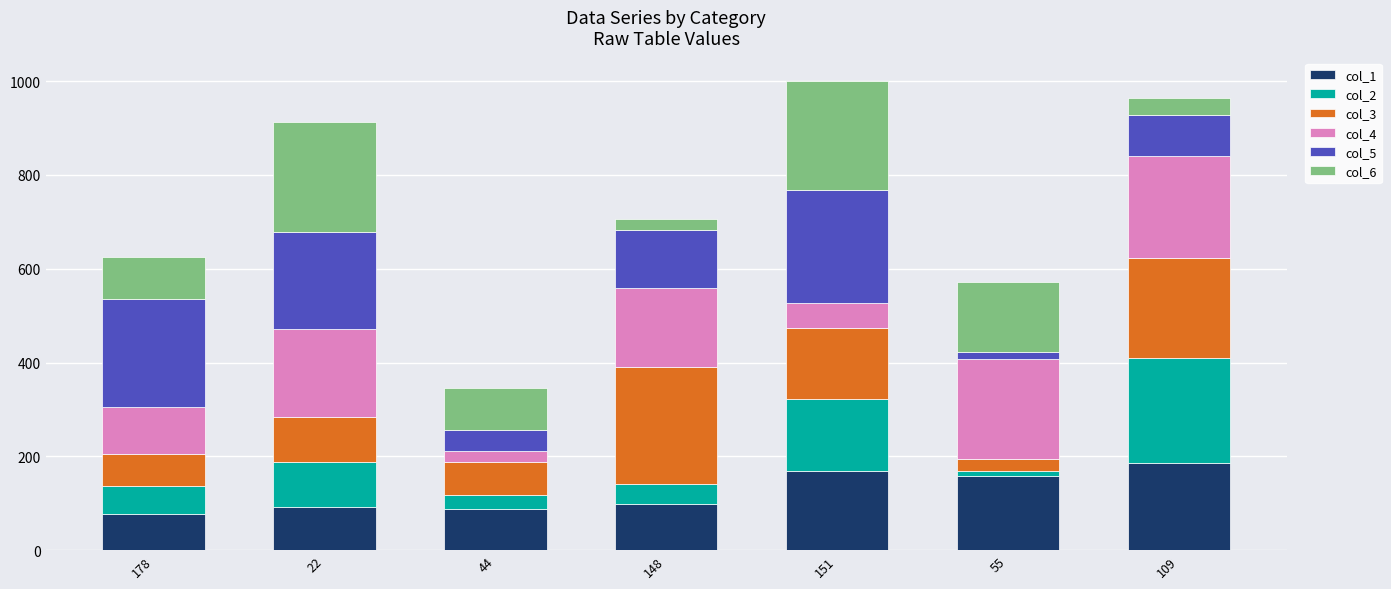

The value of col_1 at 148 is 99. True or false?

True